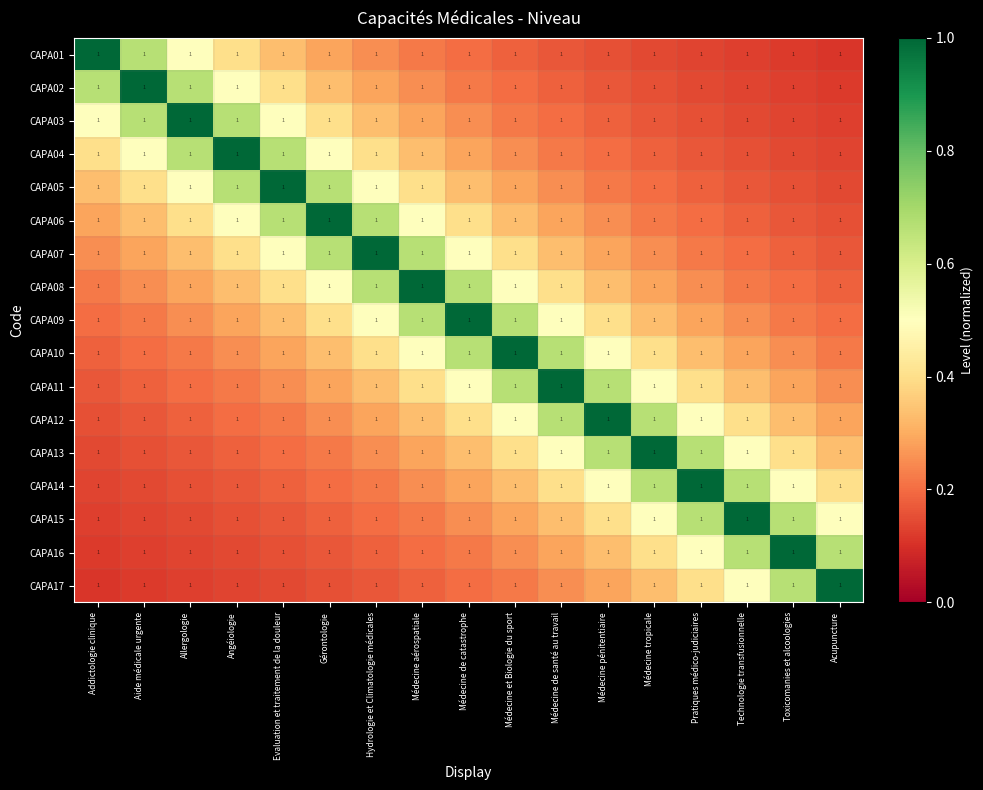

At which category is the sum across all series the highest?

Médecine de catastrophe